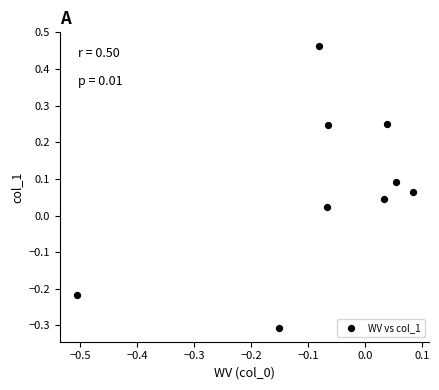

What is the range of X values (max minus min)?

0.6